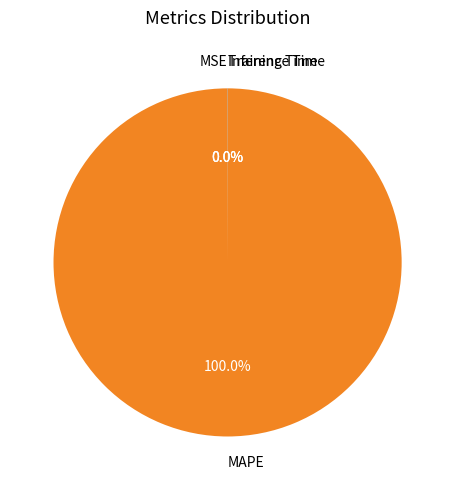

Does any single category account for the majority?

Yes